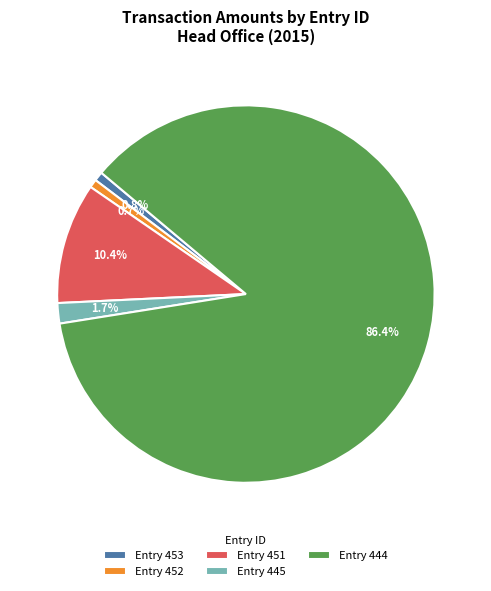

What is the ratio of the value at Entry 444 to the value at Entry 451?

8.3